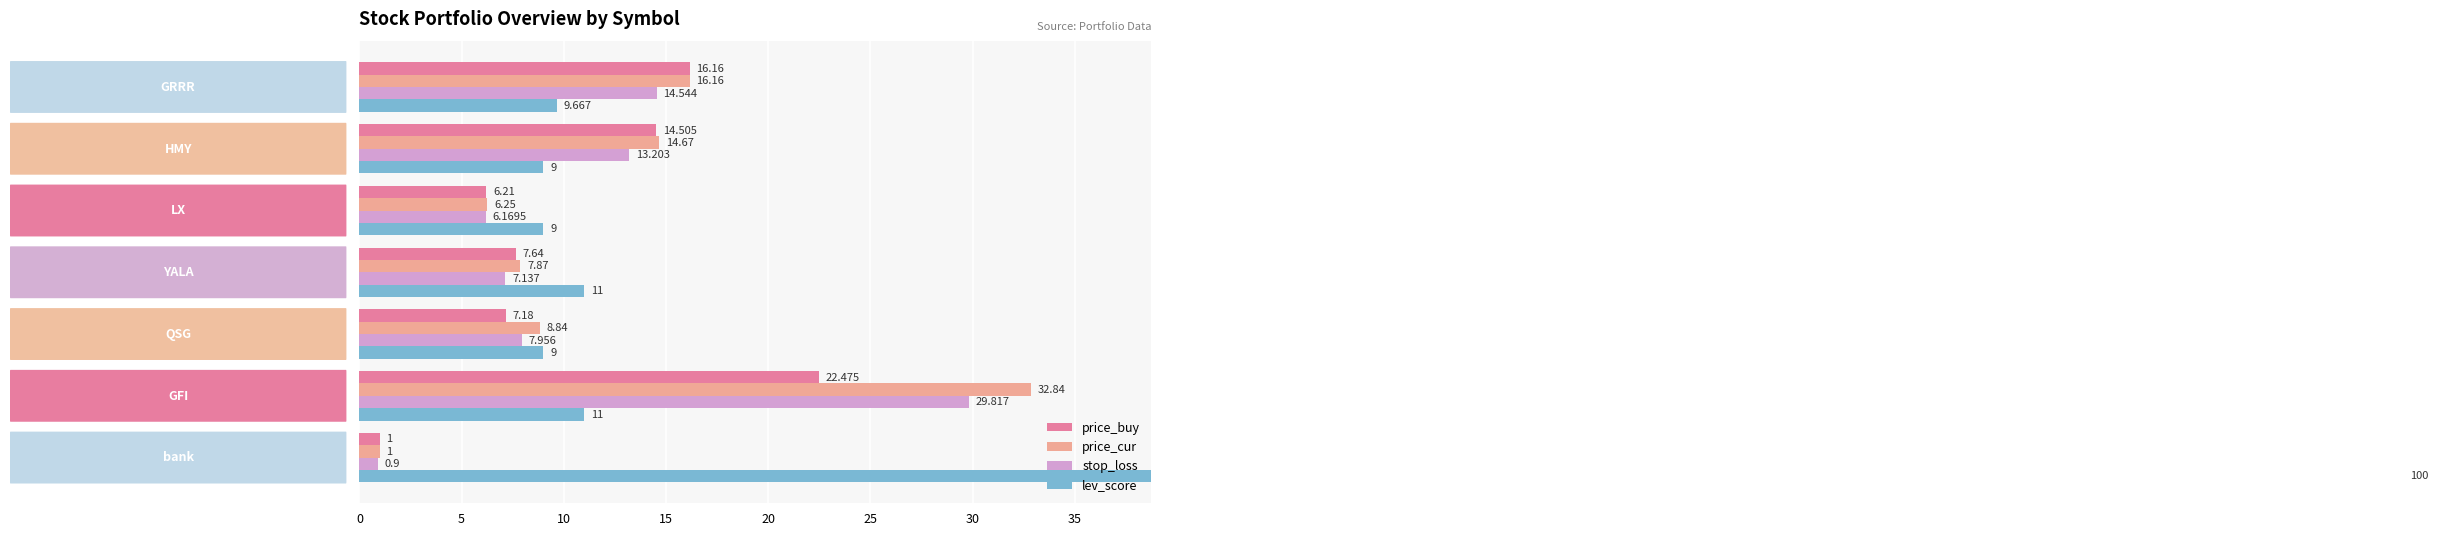

What is the minimum value for price_cur?

1.0